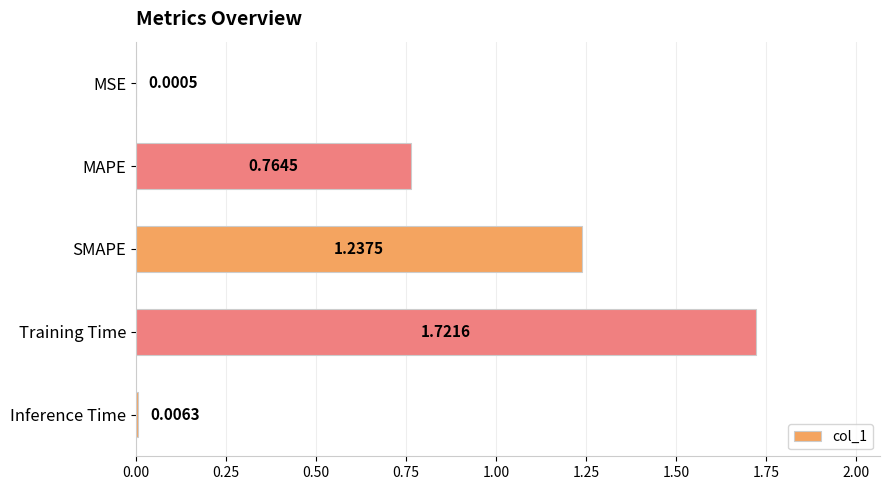

Are the bars horizontal?

Yes